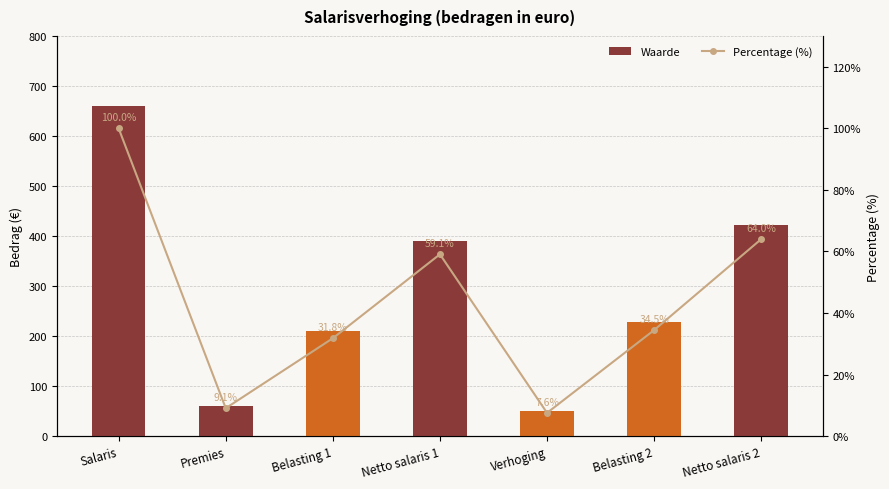

The Waarde series shows 660.0 at Salaris. True or false?

True